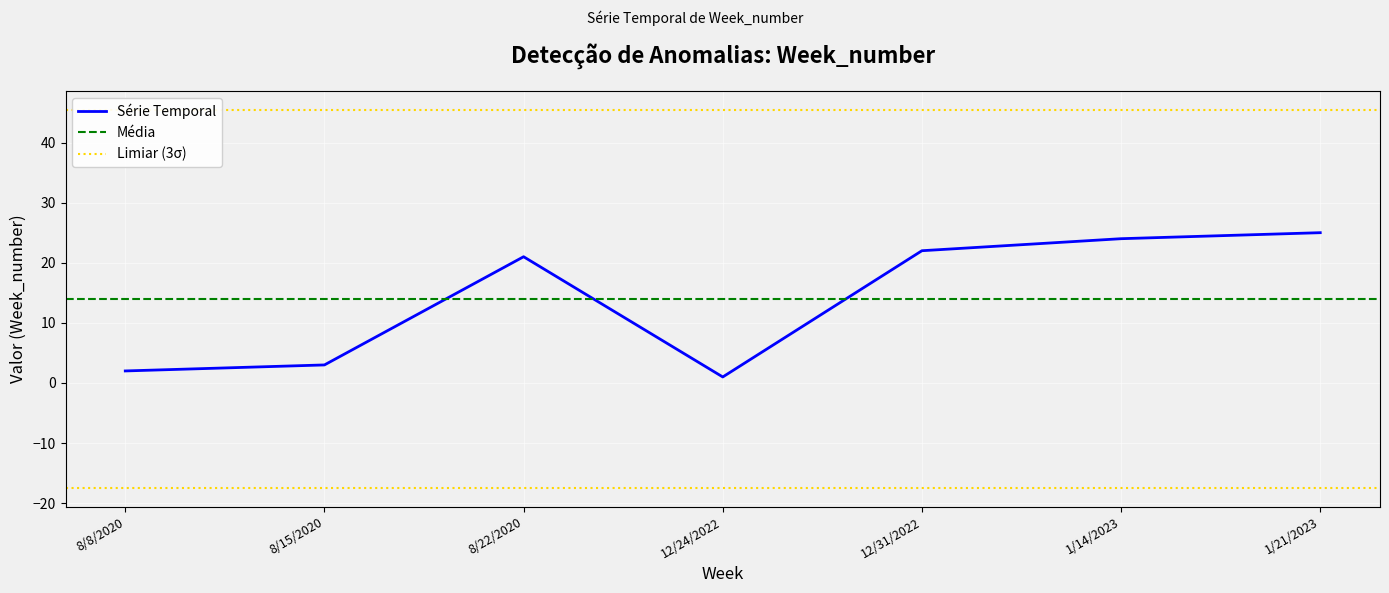

What is the change in value from 1/14/2023 to 1/21/2023?

+1